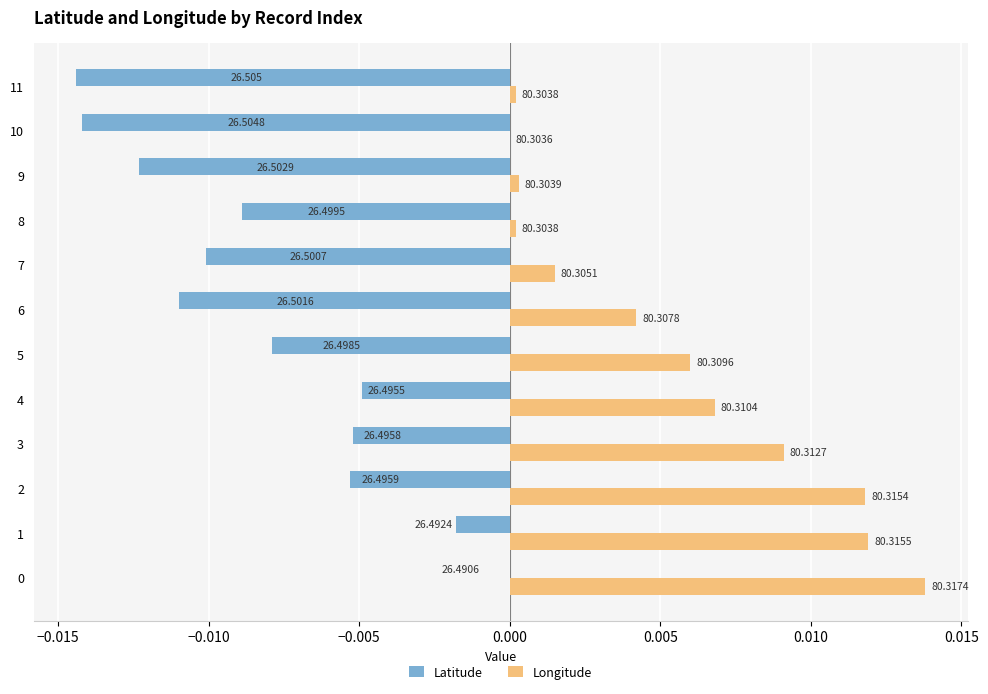

At how many categories does at least one series exceed 0?

11